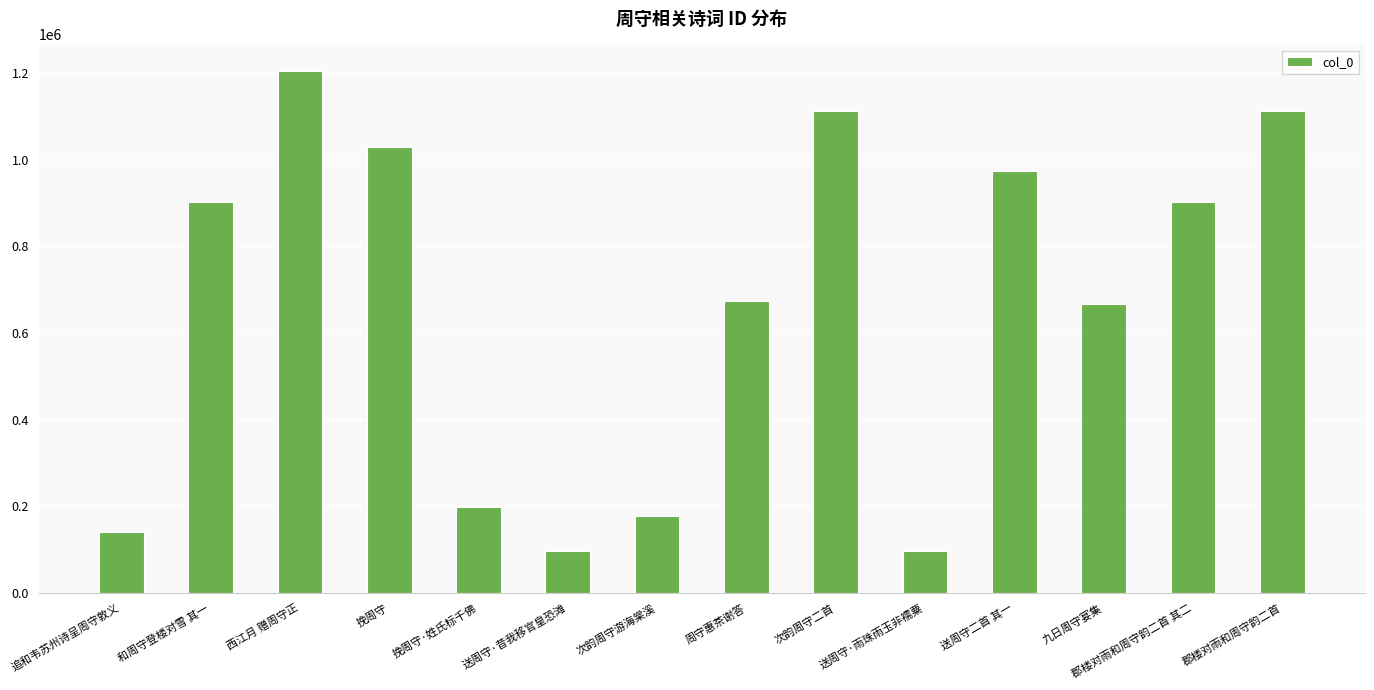

Approximately how many times larger is the value at 郡楼对雨和周守韵二首 其二 compared to 送周守·昔我移官皇恐滩?

9.3